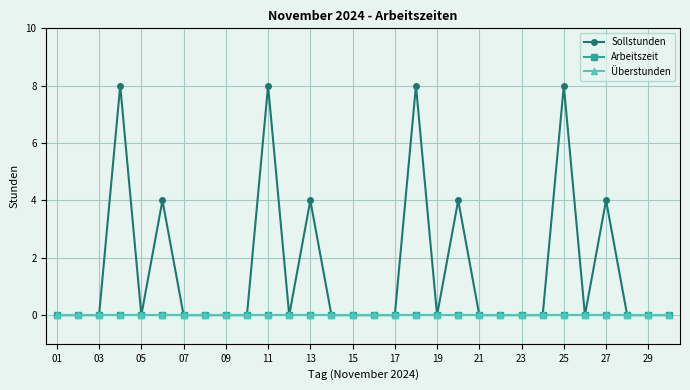

True or false: Überstunden and Sollstunden cross at least once.

False